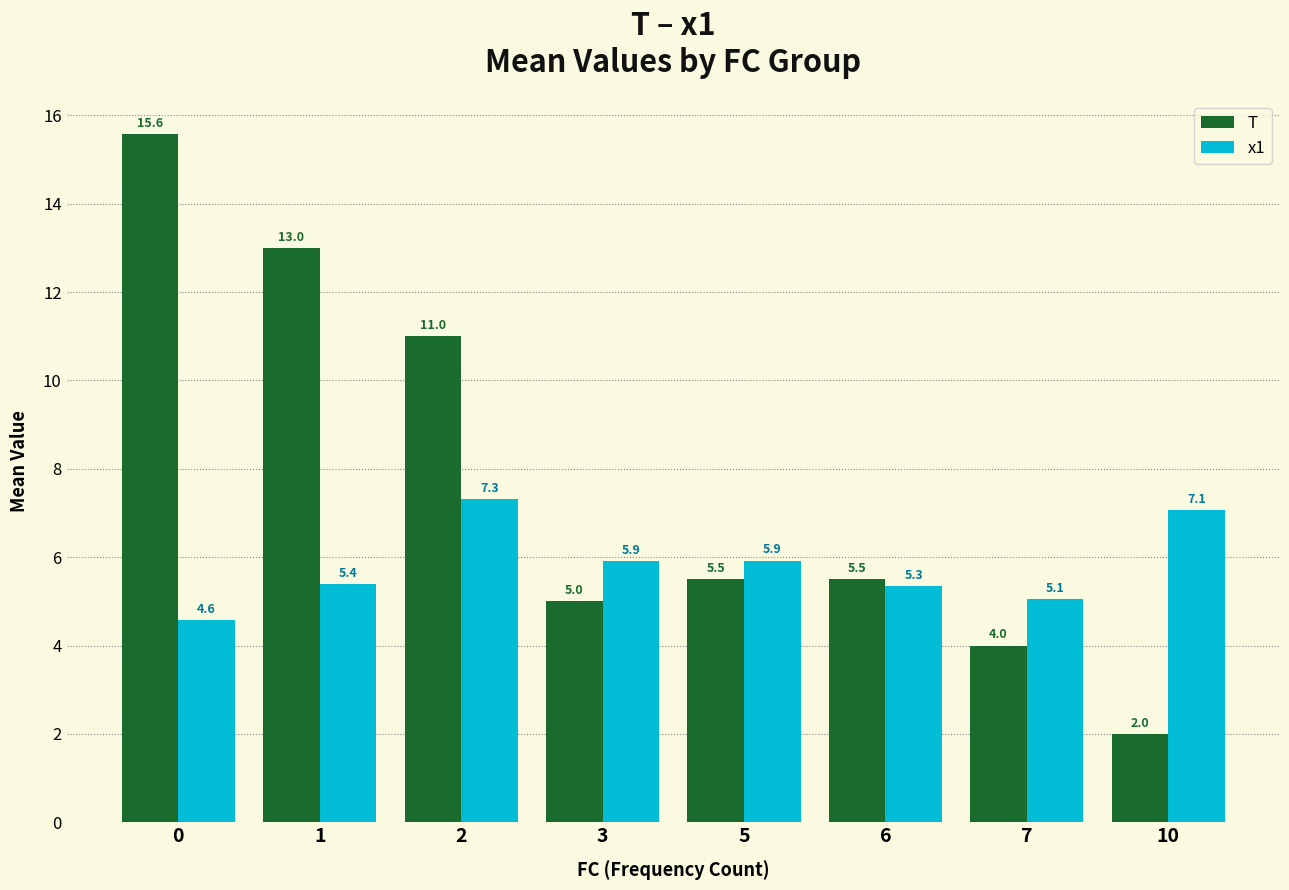

Which series has the largest total across all categories?

T